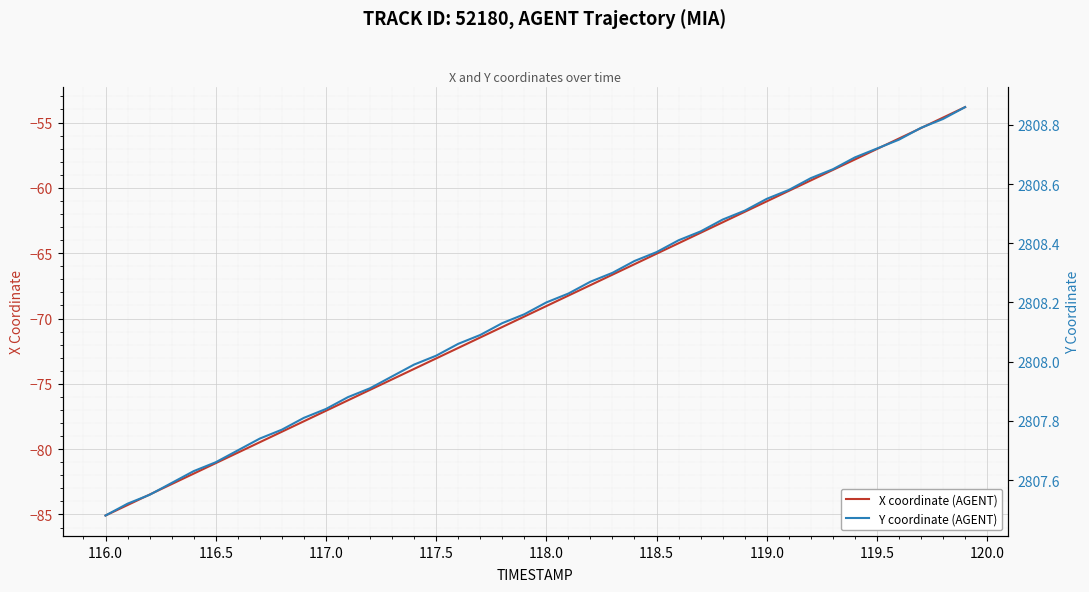

Is it true that X coordinate (AGENT) equals -61.0 at 119.0?

True